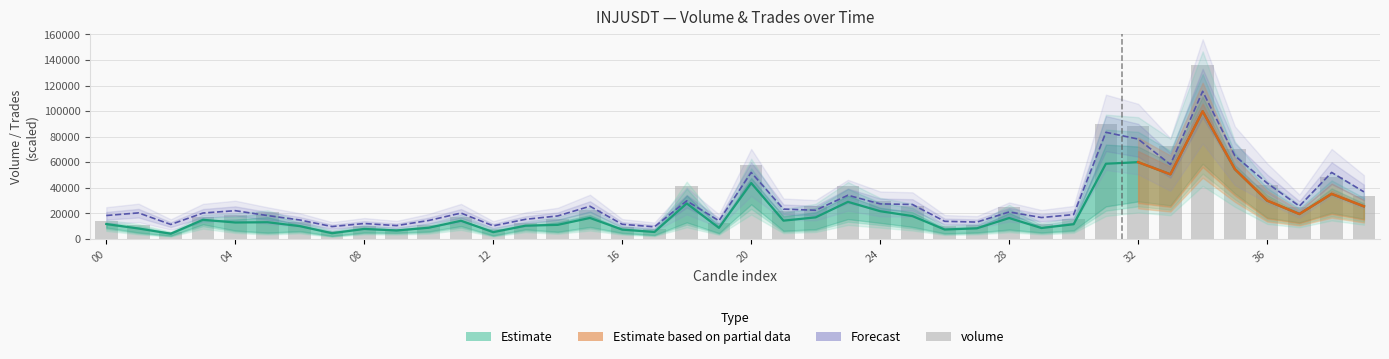

At which category is the sum across all series the highest?

34